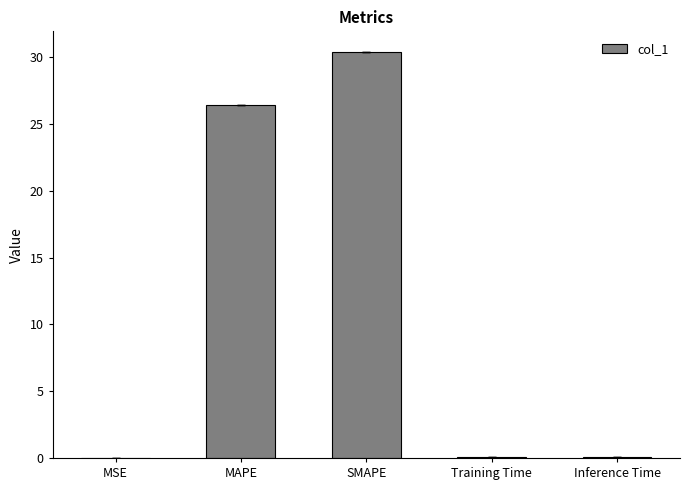

What is the sum of all values?

57.0